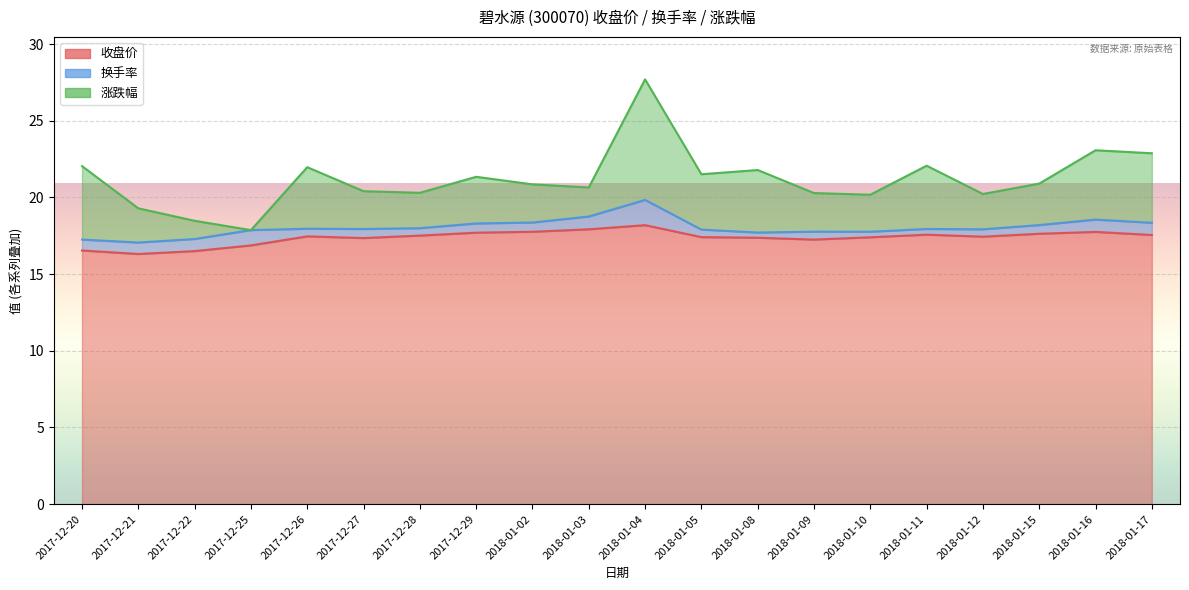

True or false: 收盘价 and 涨跌幅 intersect in this chart.

False